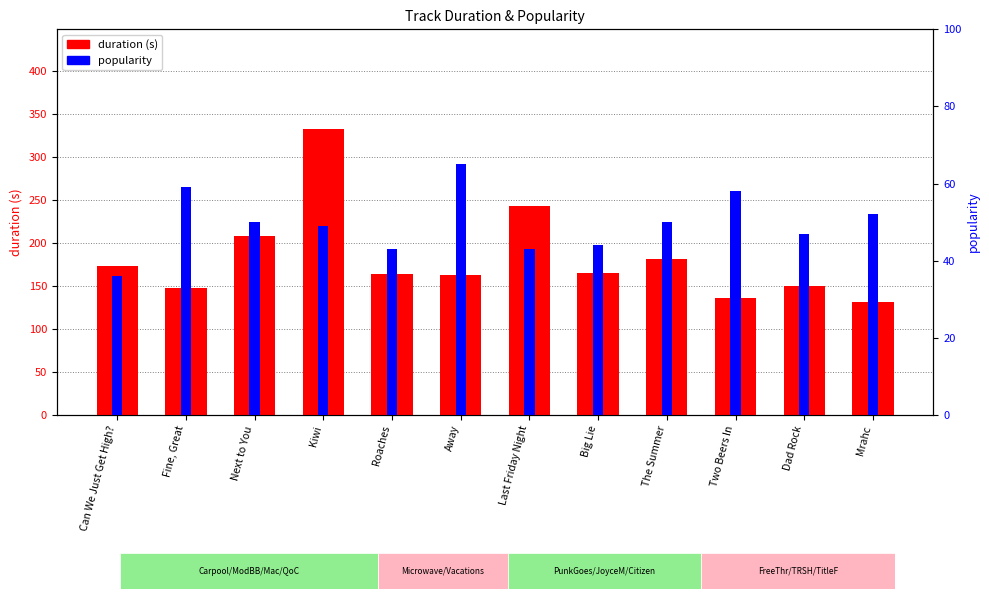

Count the number of categories in the chart.

12